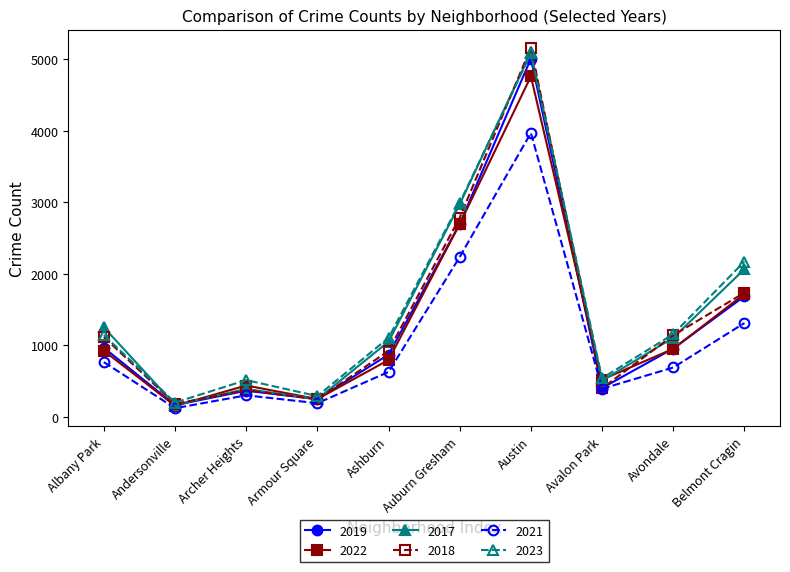

Where is the first local maximum for 2018?

Archer Heights